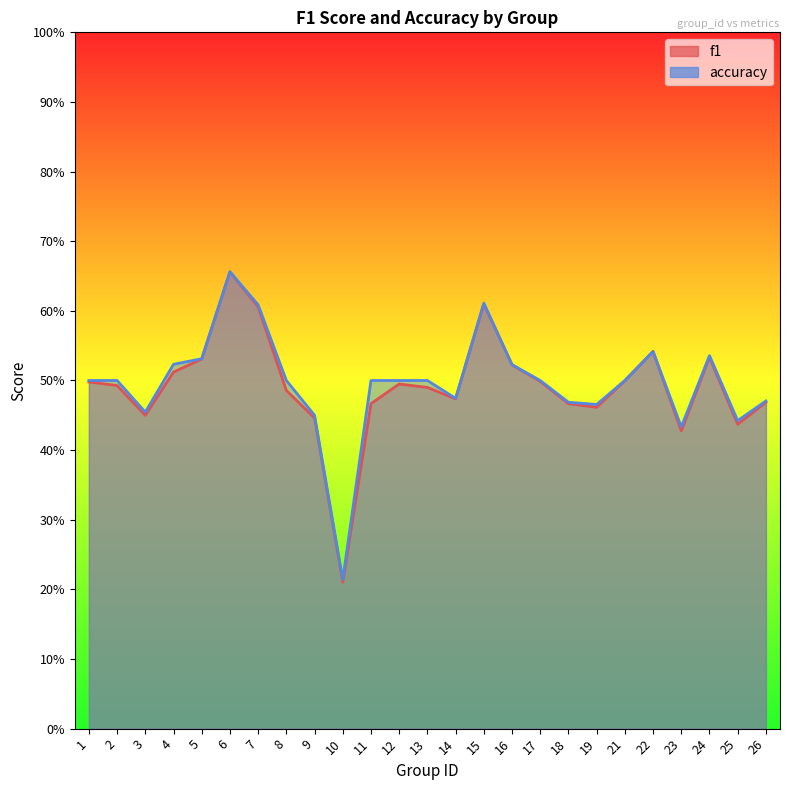

What is the total value across all series at 10?

0.4